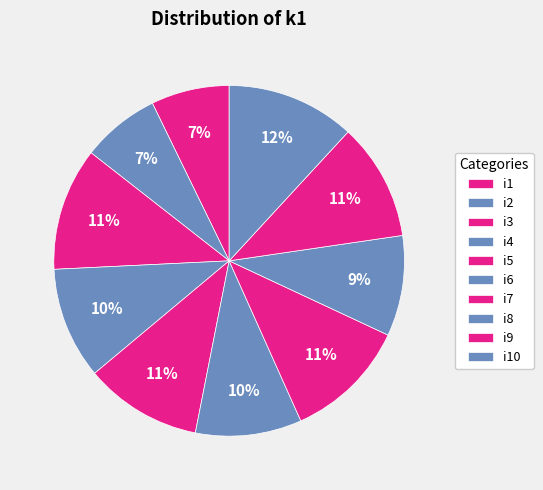

How many slices are in this pie chart?

10